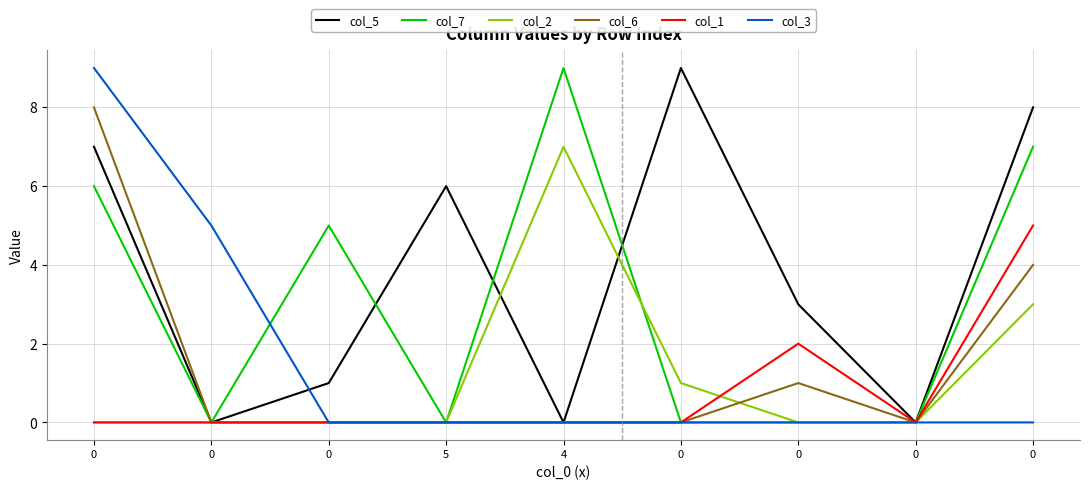

What is the maximum value shown in the chart?

9